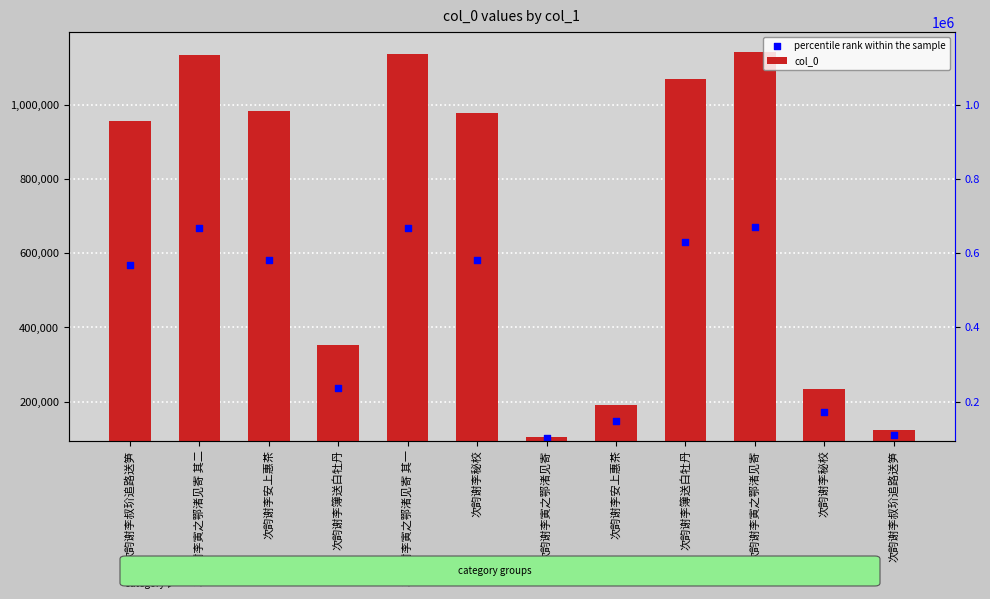

What are all the series names shown in the legend?

col_0, percentile rank within the sample